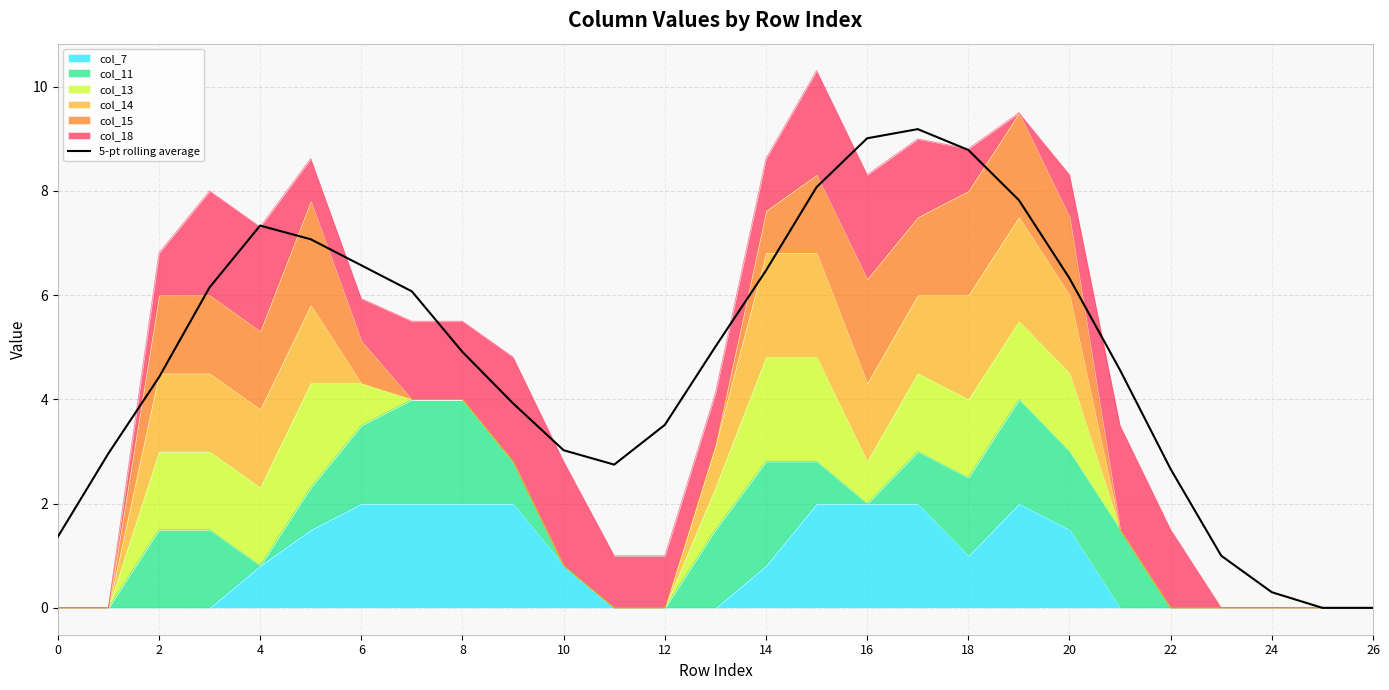

What is the difference between the maximum and minimum values?

9.2